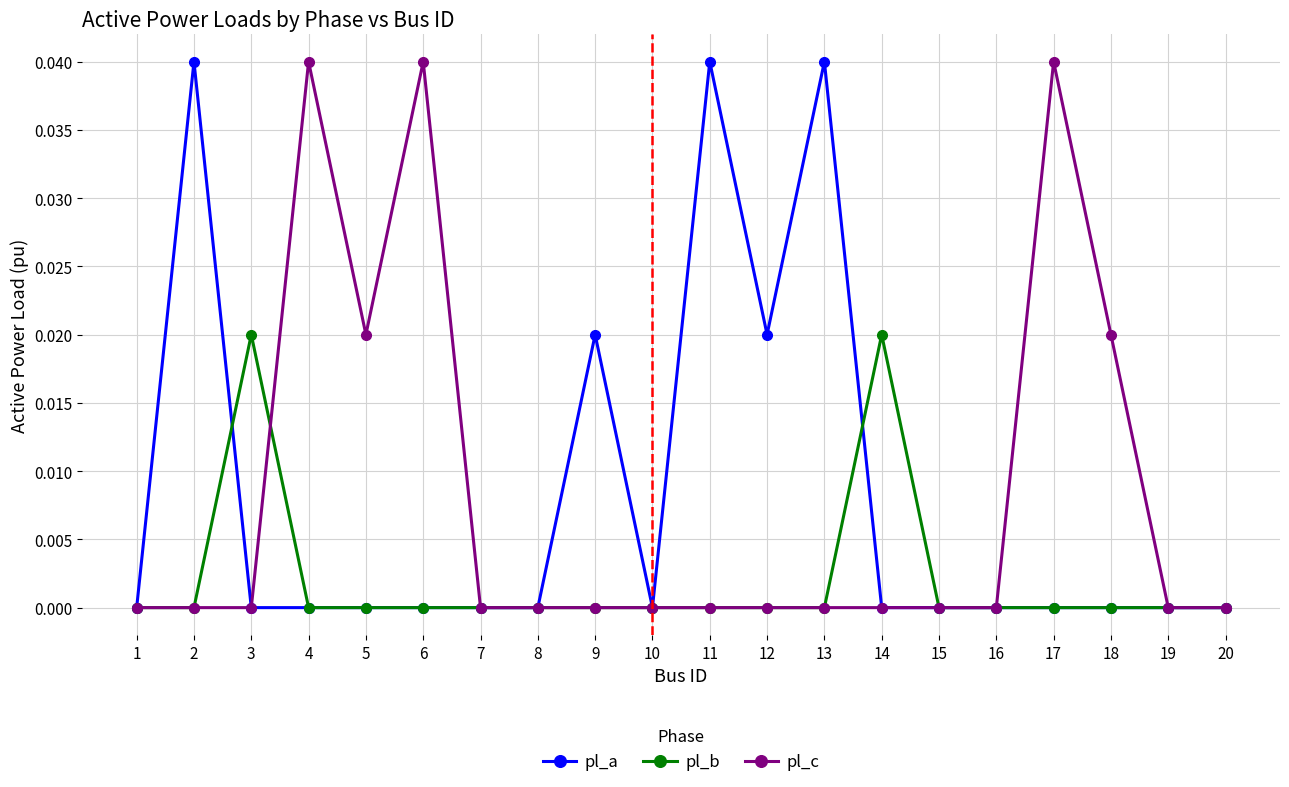

Where is the first local maximum for pl_b?

3